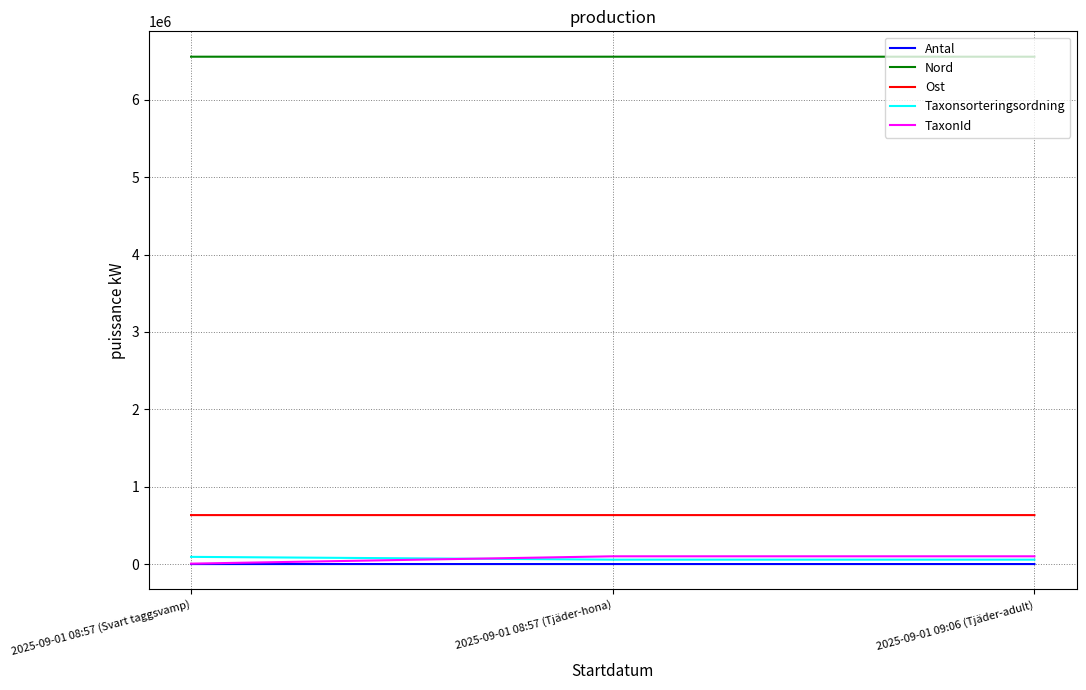

At how many categories does at least one series exceed 4861683?

3